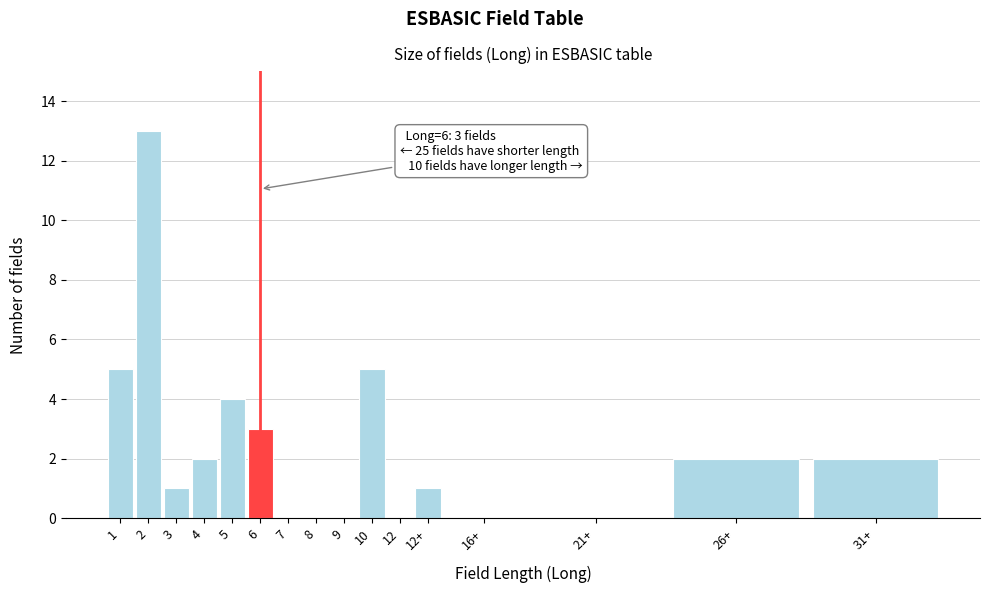

Reading right to left, transcribe all the data shown in this chart.

31+=2	26+=2	21+=0	16+=0	12+=1	12=0	10=5	9=0	8=0	7=0	6=3	5=4	4=2	3=1	2=13	1=5